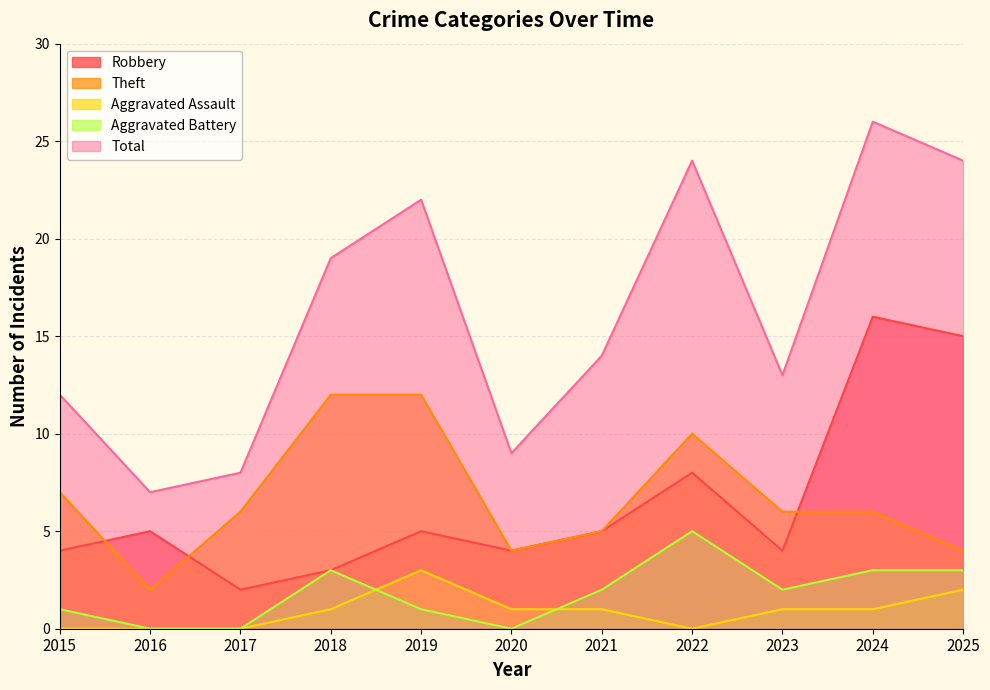

Count the number of categories in the chart.

11